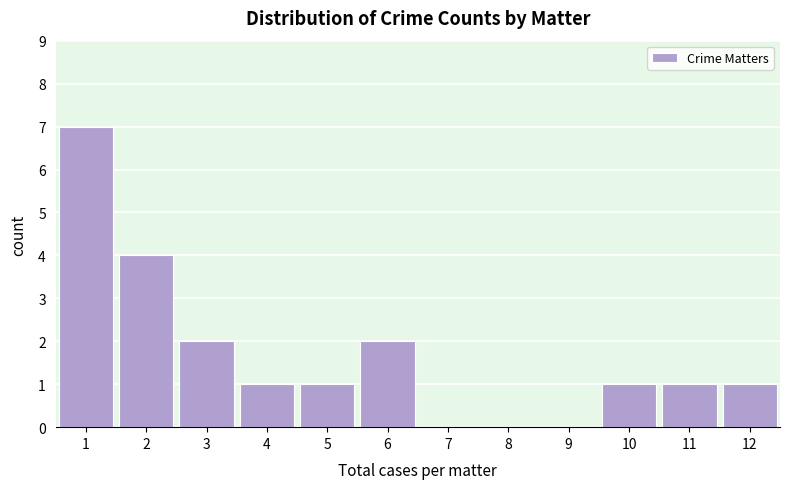

Reading left to right, extract all data points from this chart.

1=7	2=4	3=2	4=1	5=1	6=2	7=0	8=0	9=0	10=1	11=1	12=1